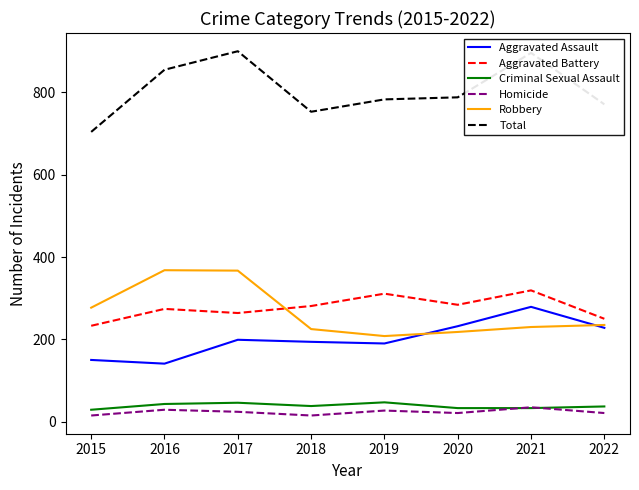

Which series has the widest spread of values?

Total